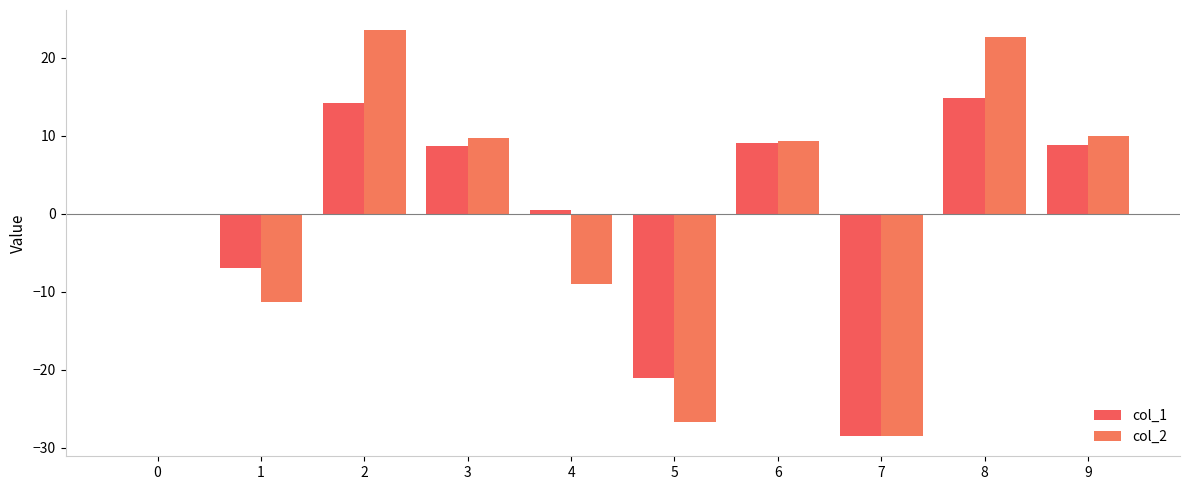

What is the value of the col_1 bar at the 8th from the left?

-28.5